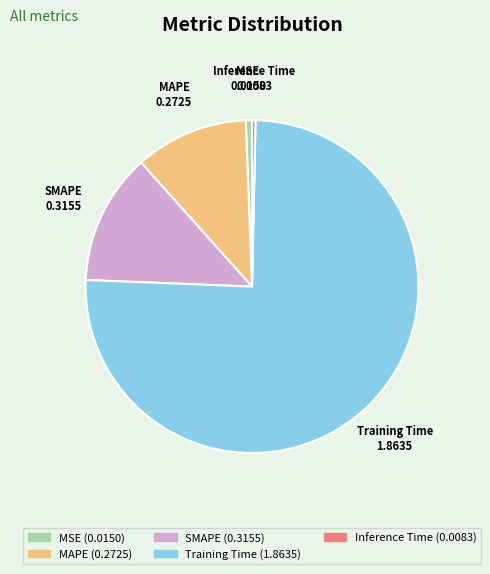

Count the number of slices in the pie.

5